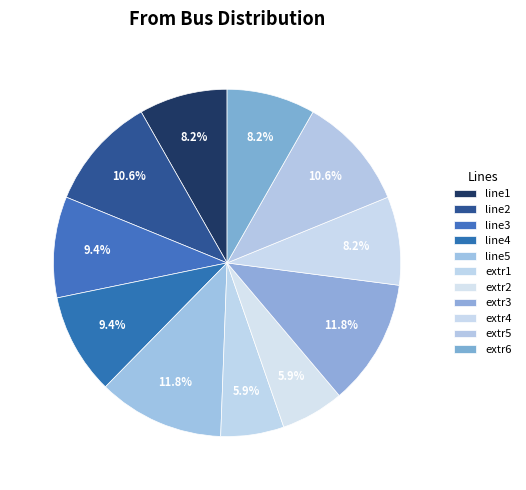

How many slices are in this pie chart?

11